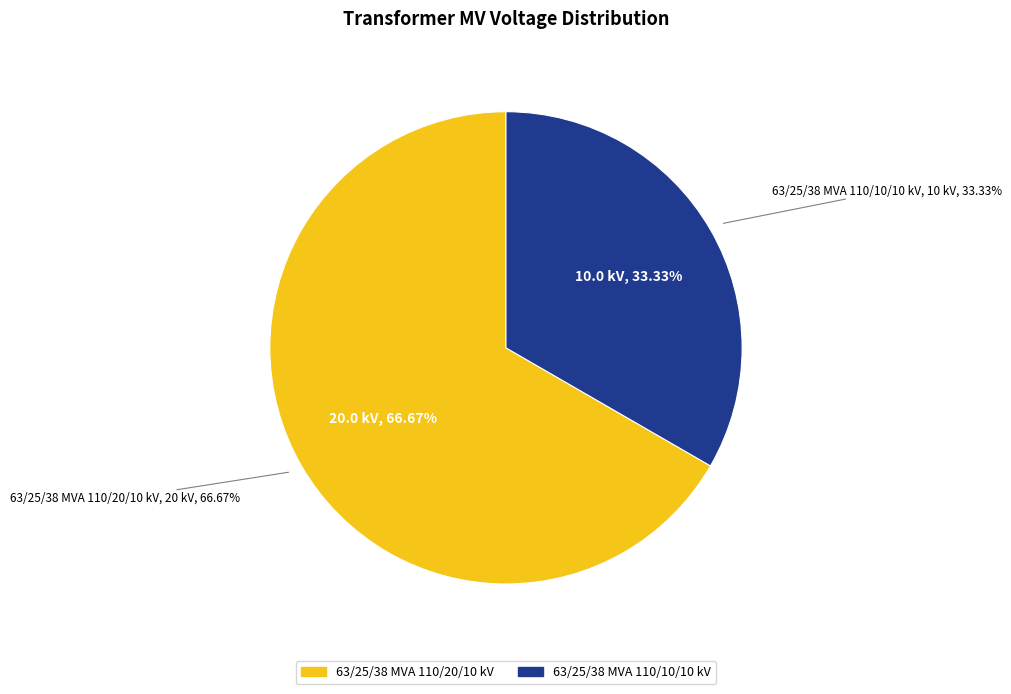

The 63/25/38 MVA 110/10/10 kV slice represents 33% of the pie. True or false?

True